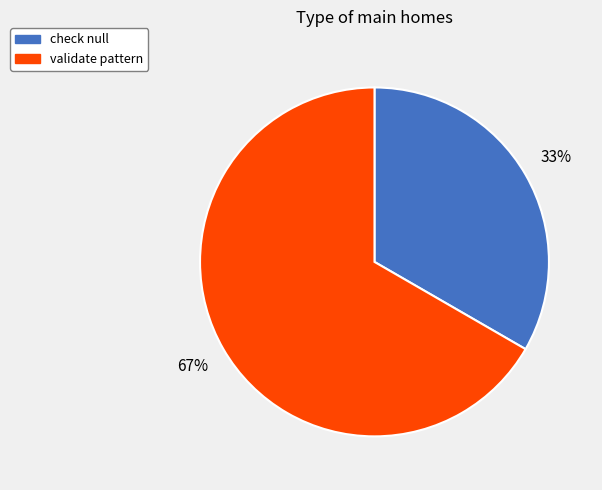

To the nearest percent, what percentage of the pie is validate pattern?

67%